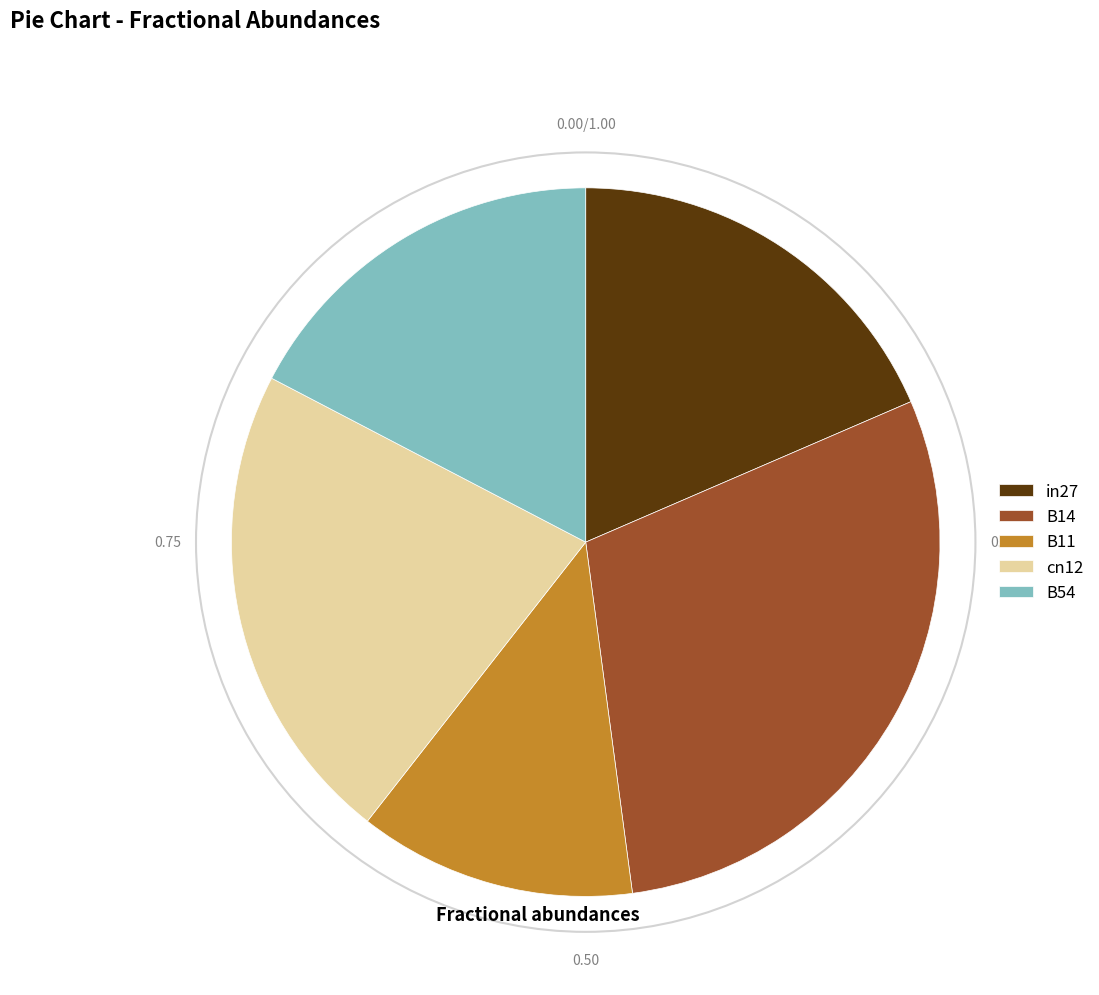

Is there a majority slice in this chart?

No